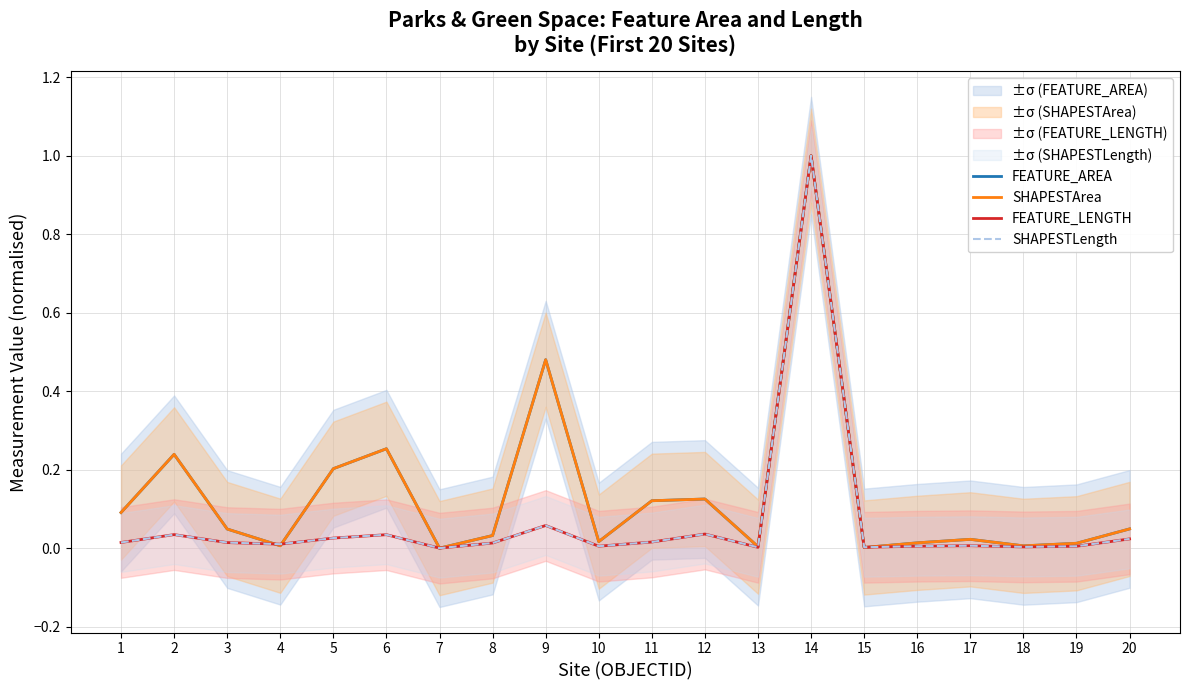

Is this an area chart (filled region under the line)?

No